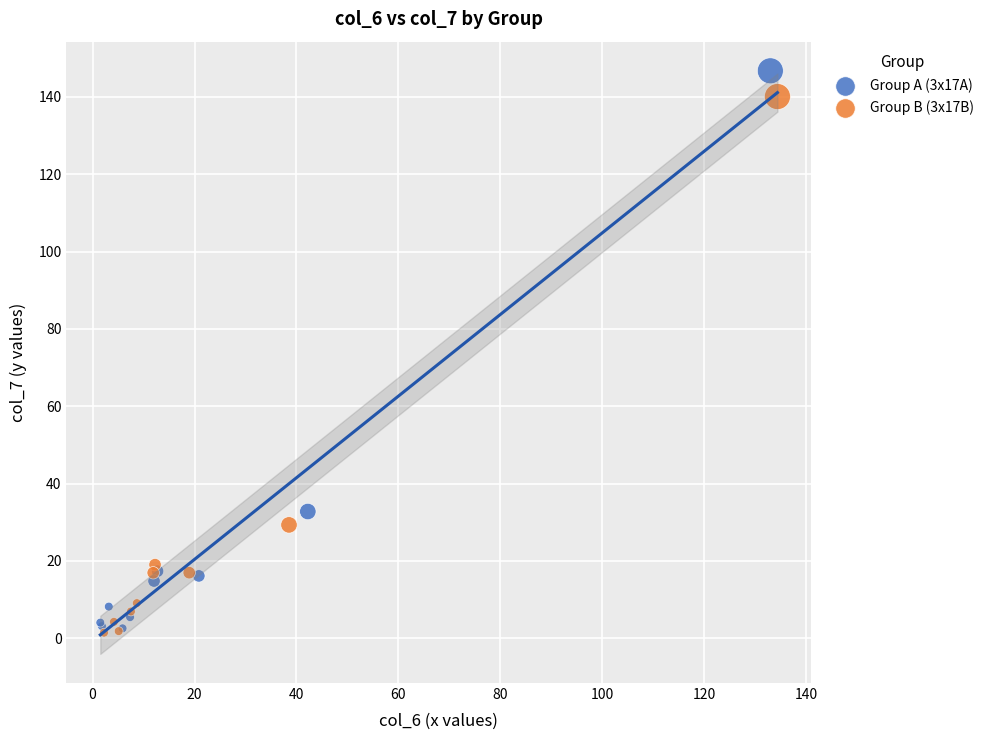

Which series has the largest Y range (max minus min)?

Group A (3x17A)